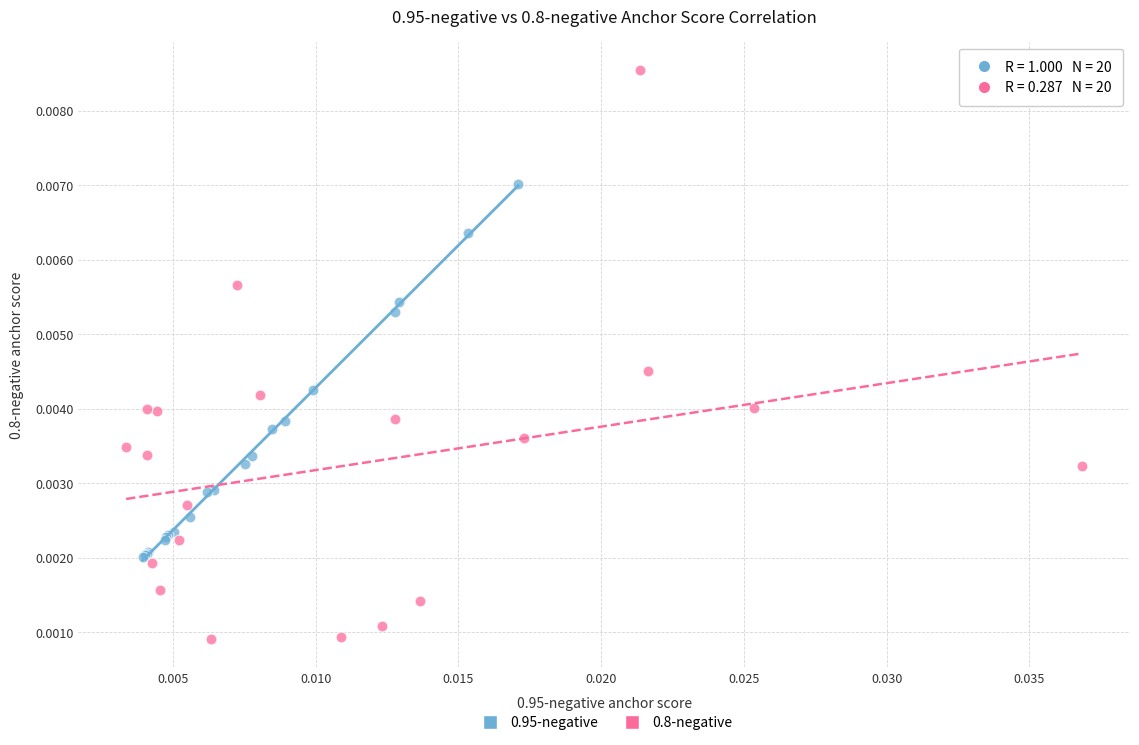

What are all the series names shown in the legend?

0.95-negative, 0.8-negative